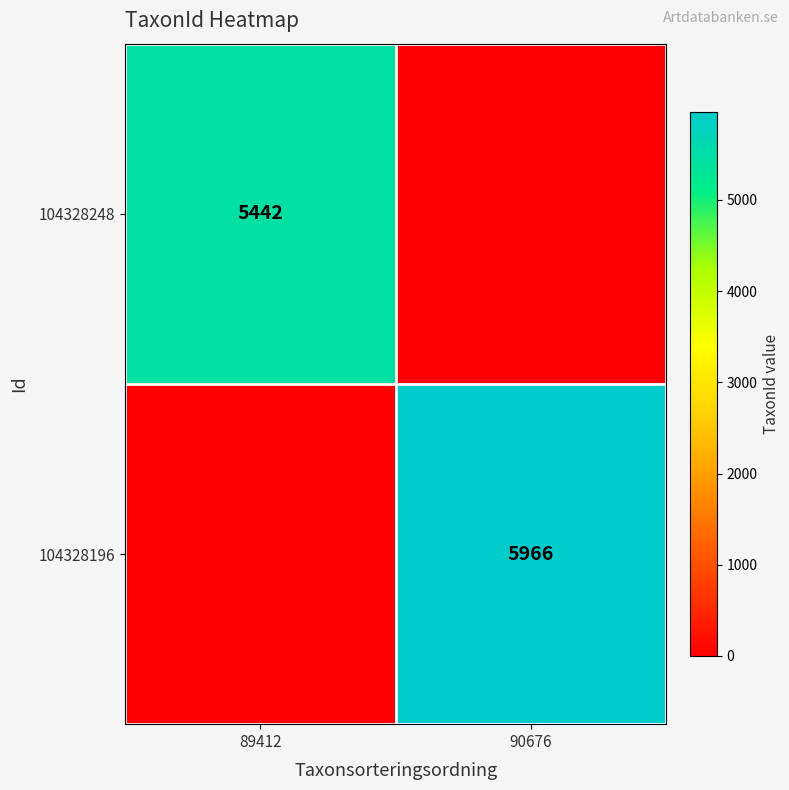

The value of 104328196 at 90676 is 1764. True or false?

False